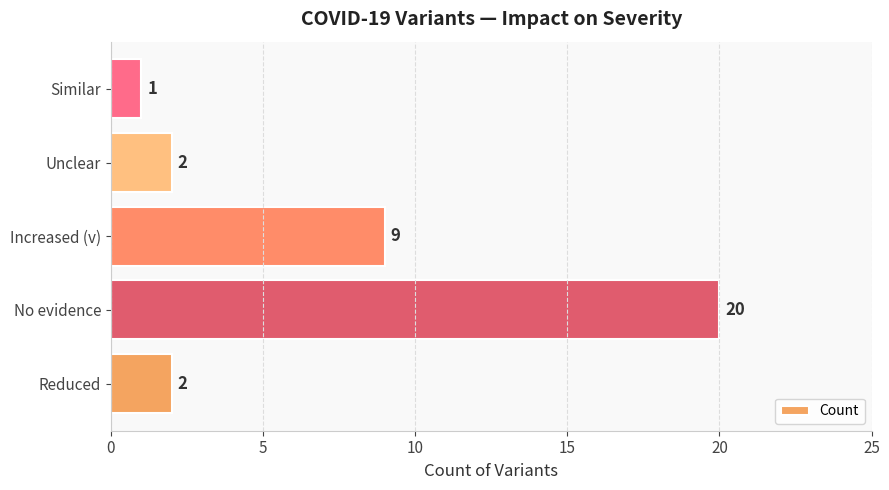

Reading bottom to top, extract all data points from this chart.

2	20	9	2	1